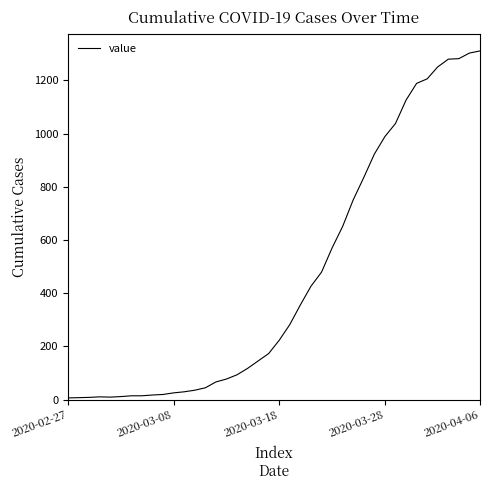

What is the smallest value displayed?

6